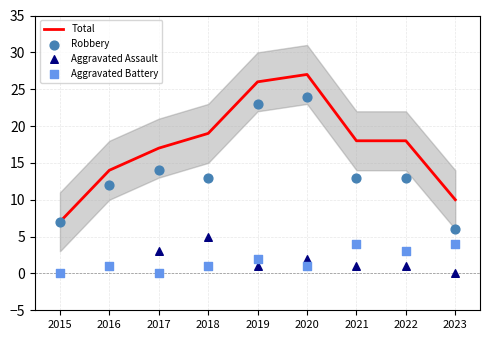

Is the value of Total at 2023 greater than the value of Aggravated Assault at 2020?

Yes